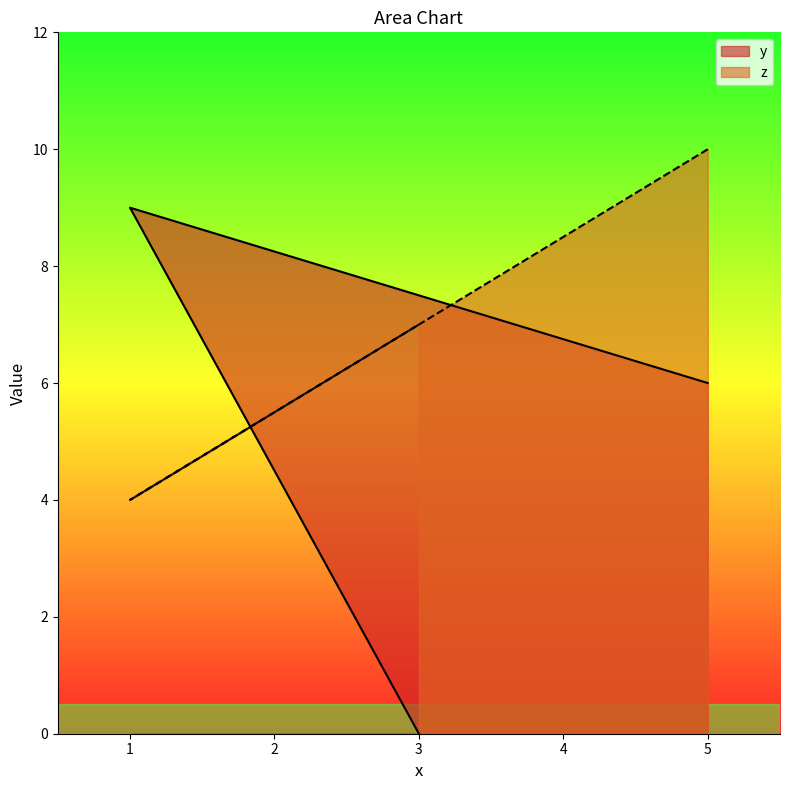

What is the spread (max minus min) of values at 5?

4